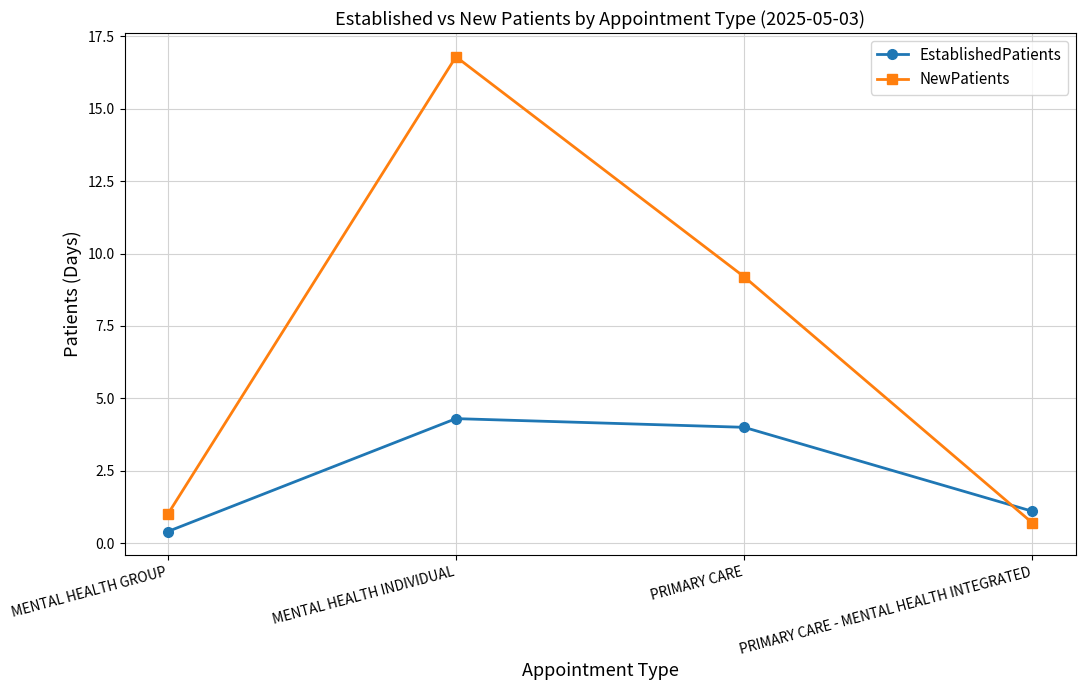

What is the difference between the maximum and minimum values in the NewPatients series?

16.1